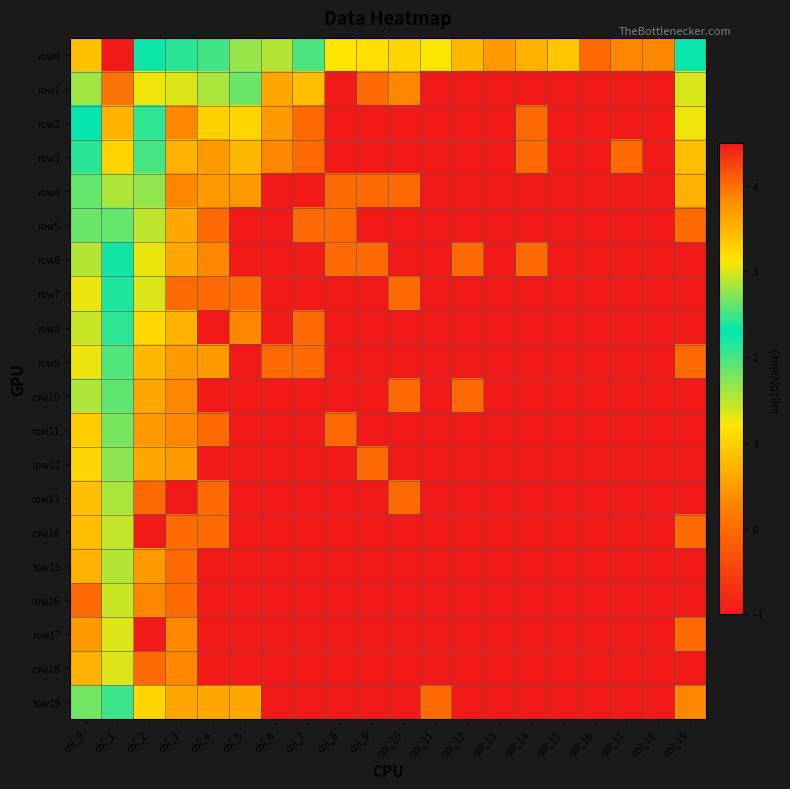

Reading left to right, extract all data points from this chart.

row0: col_0=3.4	col_1=4.5	col_2=2.3	col_3=2.4	col_4=2.0	col_5=1.7	col_6=1.5	col_7=2.0	col_8=1.2	col_9=1.1	col_10=1.0	col_11=1.2	col_12=0.8	col_13=0.5	col_14=0.7	col_15=0.9	col_16=0.0	col_17=0.3	col_18=0.3	col_19=2.3
row1: col_0=2.8	col_1=4.0	col_2=3.1	col_3=1.3	col_4=1.6	col_5=1.8	col_6=0.6	col_7=0.8	col_8=-1.0	col_9=0.0	col_10=0.3	col_11=-1.0	col_12=-1.0	col_13=-1.0	col_14=-1.0	col_15=-1.0	col_16=-1.0	col_17=-1.0	col_18=-1.0	col_19=1.4
row2: col_0=2.3	col_1=3.5	col_2=2.4	col_3=0.3	col_4=1.0	col_5=1.0	col_6=0.5	col_7=0.0	col_8=-1.0	col_9=-1.0	col_10=-1.0	col_11=-1.0	col_12=-1.0	col_13=-1.0	col_14=0.0	col_15=-1.0	col_16=-1.0	col_17=-1.0	col_18=-1.0	col_19=1.3
row3: col_0=2.1	col_1=3.3	col_2=2.0	col_3=0.7	col_4=0.5	col_5=0.8	col_6=0.3	col_7=0.0	col_8=-1.0	col_9=-1.0	col_10=-1.0	col_11=-1.0	col_12=-1.0	col_13=-1.0	col_14=0.0	col_15=-1.0	col_16=-1.0	col_17=0.0	col_18=-1.0	col_19=0.8
row4: col_0=1.9	col_1=2.9	col_2=1.7	col_3=0.3	col_4=0.5	col_5=0.5	col_6=-1.0	col_7=-1.0	col_8=0.0	col_9=0.0	col_10=0.0	col_11=-1.0	col_12=-1.0	col_13=-1.0	col_14=-1.0	col_15=-1.0	col_16=-1.0	col_17=-1.0	col_18=-1.0	col_19=0.7
row5: col_0=1.8	col_1=2.6	col_2=1.5	col_3=0.6	col_4=0.0	col_5=-1.0	col_6=-1.0	col_7=0.0	col_8=0.0	col_9=-1.0	col_10=-1.0	col_11=-1.0	col_12=-1.0	col_13=-1.0	col_14=-1.0	col_15=-1.0	col_16=-1.0	col_17=-1.0	col_18=-1.0	col_19=0.0
row6: col_0=1.5	col_1=2.4	col_2=1.3	col_3=0.6	col_4=0.3	col_5=-1.0	col_6=-1.0	col_7=-1.0	col_8=0.0	col_9=0.0	col_10=-1.0	col_11=-1.0	col_12=0.0	col_13=-1.0	col_14=0.0	col_15=-1.0	col_16=-1.0	col_17=-1.0	col_18=-1.0	col_19=-1.0
row7: col_0=1.3	col_1=2.2	col_2=1.4	col_3=0.0	col_4=0.0	col_5=0.0	col_6=-1.0	col_7=-1.0	col_8=-1.0	col_9=-1.0	col_10=0.0	col_11=-1.0	col_12=-1.0	col_13=-1.0	col_14=-1.0	col_15=-1.0	col_16=-1.0	col_17=-1.0	col_18=-1.0	col_19=-1.0
row8: col_0=1.4	col_1=2.1	col_2=1.1	col_3=0.7	col_4=-1.0	col_5=0.3	col_6=-1.0	col_7=0.0	col_8=-1.0	col_9=-1.0	col_10=-1.0	col_11=-1.0	col_12=-1.0	col_13=-1.0	col_14=-1.0	col_15=-1.0	col_16=-1.0	col_17=-1.0	col_18=-1.0	col_19=-1.0
row9: col_0=1.3	col_1=2.0	col_2=0.8	col_3=0.5	col_4=0.5	col_5=-1.0	col_6=0.0	col_7=0.0	col_8=-1.0	col_9=-1.0	col_10=-1.0	col_11=-1.0	col_12=-1.0	col_13=-1.0	col_14=-1.0	col_15=-1.0	col_16=-1.0	col_17=-1.0	col_18=-1.0	col_19=0.0
row10: col_0=1.5	col_1=1.9	col_2=0.6	col_3=0.3	col_4=-1.0	col_5=-1.0	col_6=-1.0	col_7=-1.0	col_8=-1.0	col_9=-1.0	col_10=0.0	col_11=-1.0	col_12=0.0	col_13=-1.0	col_14=-1.0	col_15=-1.0	col_16=-1.0	col_17=-1.0	col_18=-1.0	col_19=-1.0
row11: col_0=1.0	col_1=1.8	col_2=0.5	col_3=0.3	col_4=0.0	col_5=-1.0	col_6=-1.0	col_7=-1.0	col_8=0.0	col_9=-1.0	col_10=-1.0	col_11=-1.0	col_12=-1.0	col_13=-1.0	col_14=-1.0	col_15=-1.0	col_16=-1.0	col_17=-1.0	col_18=-1.0	col_19=-1.0
row12: col_0=1.0	col_1=1.7	col_2=0.6	col_3=0.5	col_4=-1.0	col_5=-1.0	col_6=-1.0	col_7=-1.0	col_8=-1.0	col_9=0.0	col_10=-1.0	col_11=-1.0	col_12=-1.0	col_13=-1.0	col_14=-1.0	col_15=-1.0	col_16=-1.0	col_17=-1.0	col_18=-1.0	col_19=-1.0
row13: col_0=0.8	col_1=1.6	col_2=0.0	col_3=-1.0	col_4=0.0	col_5=-1.0	col_6=-1.0	col_7=-1.0	col_8=-1.0	col_9=-1.0	col_10=0.0	col_11=-1.0	col_12=-1.0	col_13=-1.0	col_14=-1.0	col_15=-1.0	col_16=-1.0	col_17=-1.0	col_18=-1.0	col_19=-1.0
row14: col_0=0.8	col_1=1.5	col_2=-1.0	col_3=0.0	col_4=0.0	col_5=-1.0	col_6=-1.0	col_7=-1.0	col_8=-1.0	col_9=-1.0	col_10=-1.0	col_11=-1.0	col_12=-1.0	col_13=-1.0	col_14=-1.0	col_15=-1.0	col_16=-1.0	col_17=-1.0	col_18=-1.0	col_19=0.0
row15: col_0=0.7	col_1=1.5	col_2=0.5	col_3=0.0	col_4=-1.0	col_5=-1.0	col_6=-1.0	col_7=-1.0	col_8=-1.0	col_9=-1.0	col_10=-1.0	col_11=-1.0	col_12=-1.0	col_13=-1.0	col_14=-1.0	col_15=-1.0	col_16=-1.0	col_17=-1.0	col_18=-1.0	col_19=-1.0
row16: col_0=0.0	col_1=1.4	col_2=0.3	col_3=0.0	col_4=-1.0	col_5=-1.0	col_6=-1.0	col_7=-1.0	col_8=-1.0	col_9=-1.0	col_10=-1.0	col_11=-1.0	col_12=-1.0	col_13=-1.0	col_14=-1.0	col_15=-1.0	col_16=-1.0	col_17=-1.0	col_18=-1.0	col_19=-1.0
row17: col_0=0.5	col_1=1.4	col_2=-1.0	col_3=0.3	col_4=-1.0	col_5=-1.0	col_6=-1.0	col_7=-1.0	col_8=-1.0	col_9=-1.0	col_10=-1.0	col_11=-1.0	col_12=-1.0	col_13=-1.0	col_14=-1.0	col_15=-1.0	col_16=-1.0	col_17=-1.0	col_18=-1.0	col_19=0.0
row18: col_0=0.7	col_1=1.3	col_2=0.0	col_3=0.3	col_4=-1.0	col_5=-1.0	col_6=-1.0	col_7=-1.0	col_8=-1.0	col_9=-1.0	col_10=-1.0	col_11=-1.0	col_12=-1.0	col_13=-1.0	col_14=-1.0	col_15=-1.0	col_16=-1.0	col_17=-1.0	col_18=-1.0	col_19=-1.0
row19: col_0=1.8	col_1=2.5	col_2=1.0	col_3=0.6	col_4=0.6	col_5=0.6	col_6=-1.0	col_7=-1.0	col_8=-1.0	col_9=-1.0	col_10=-1.0	col_11=0.0	col_12=-1.0	col_13=-1.0	col_14=-1.0	col_15=-1.0	col_16=-1.0	col_17=-1.0	col_18=-1.0	col_19=0.3